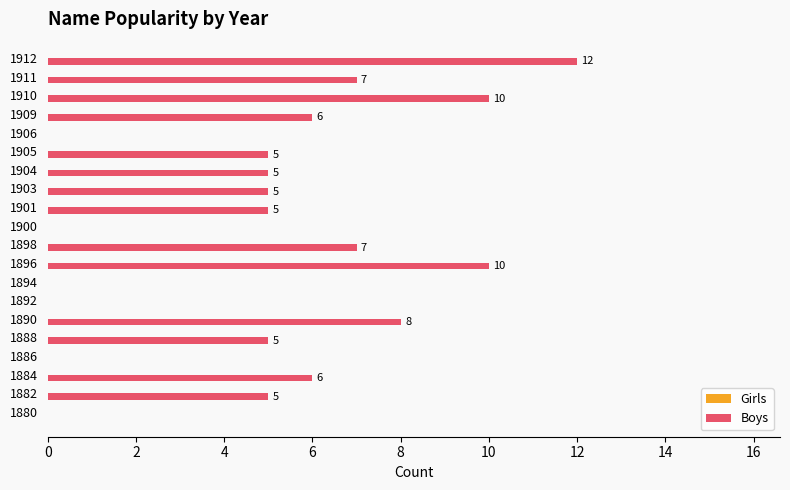

True or false: the data shows 6 at 1892.

False